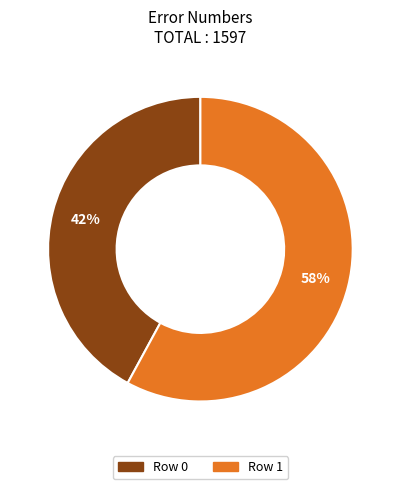

Is there any slice that represents more than half of the pie?

Yes